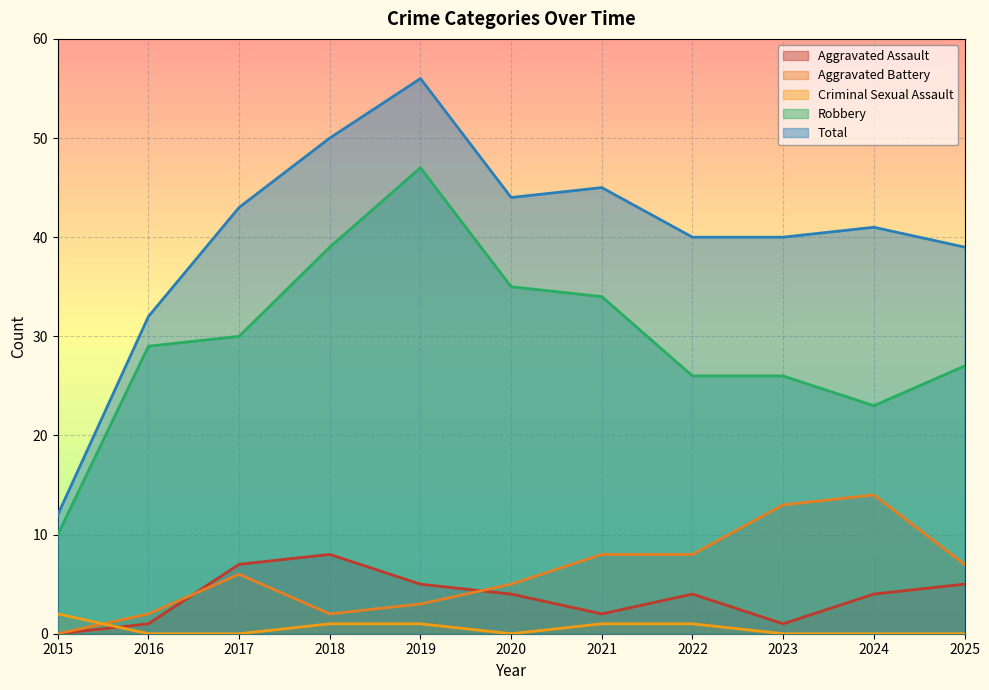

What are all the series names shown in the legend?

Aggravated Assault, Aggravated Battery, Criminal Sexual Assault, Robbery, Total